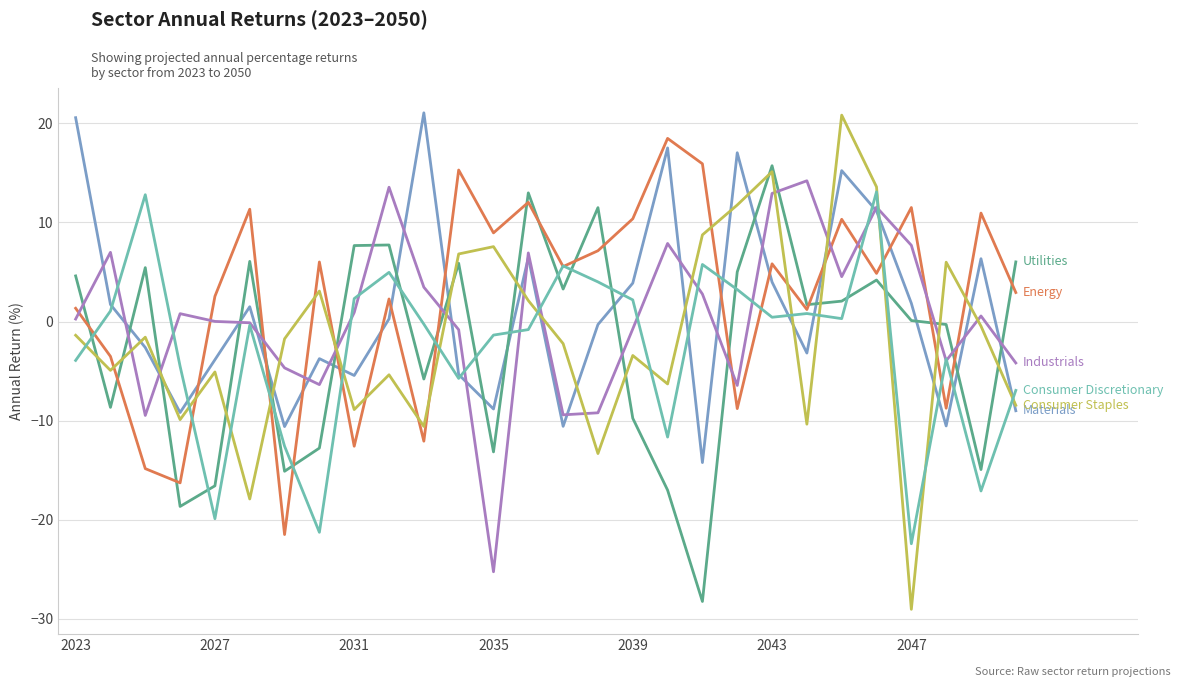

What is the minimum value shown in the chart?

-29.0